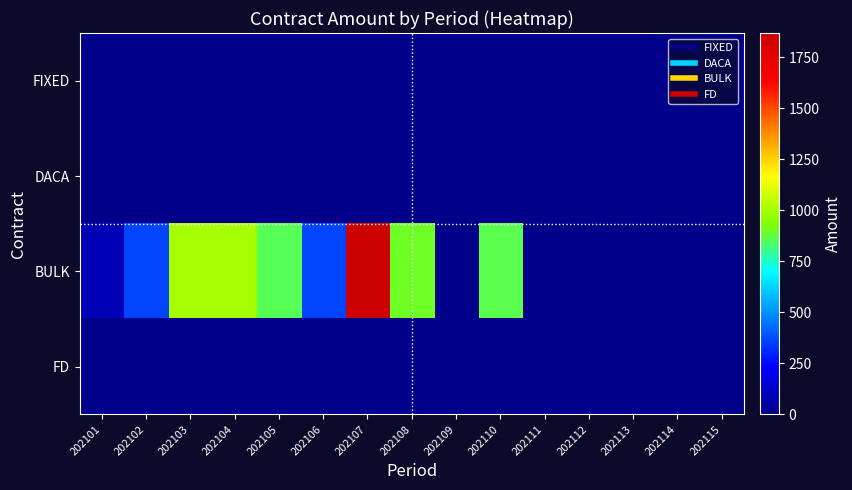

At which category is the sum across all series the highest?

202107